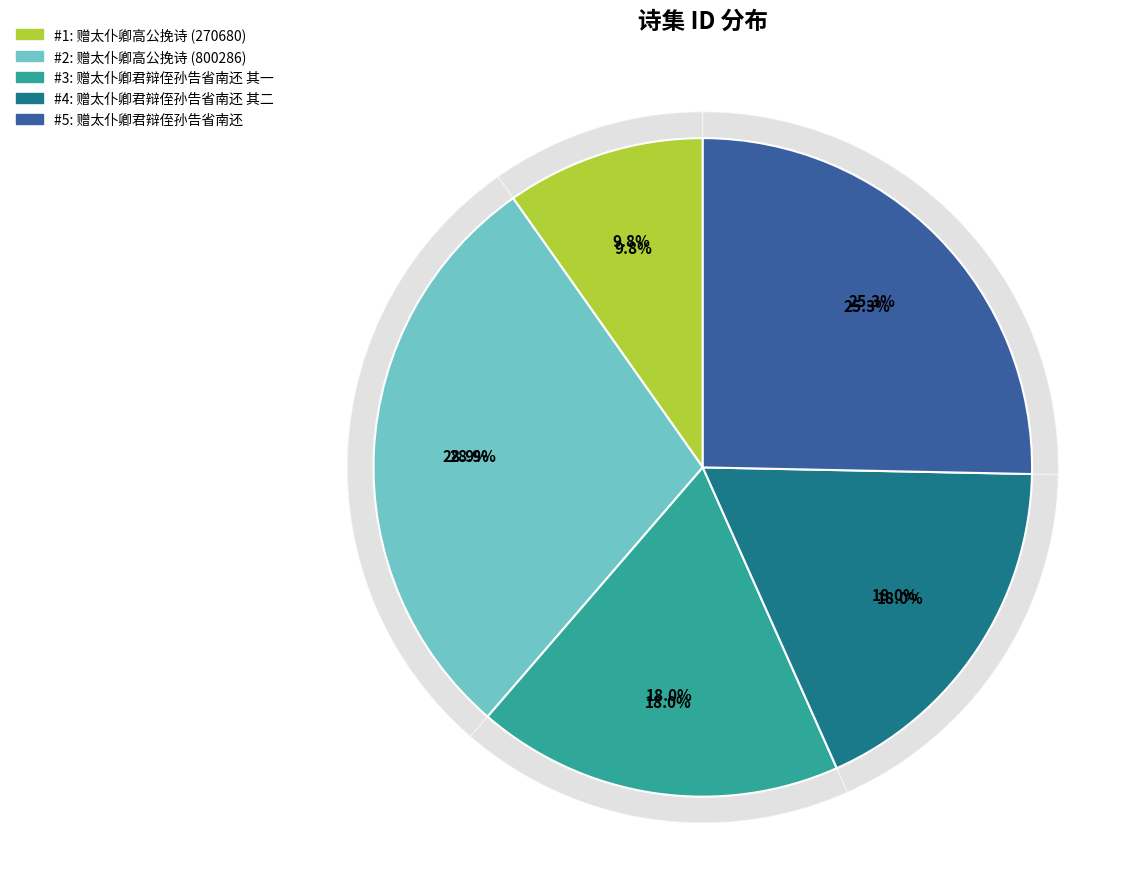

Combined, what portion of the pie is 赠太仆卿君辩侄孙告省南还 其二 and 赠太仆卿君辩侄孙告省南还?

43.3%